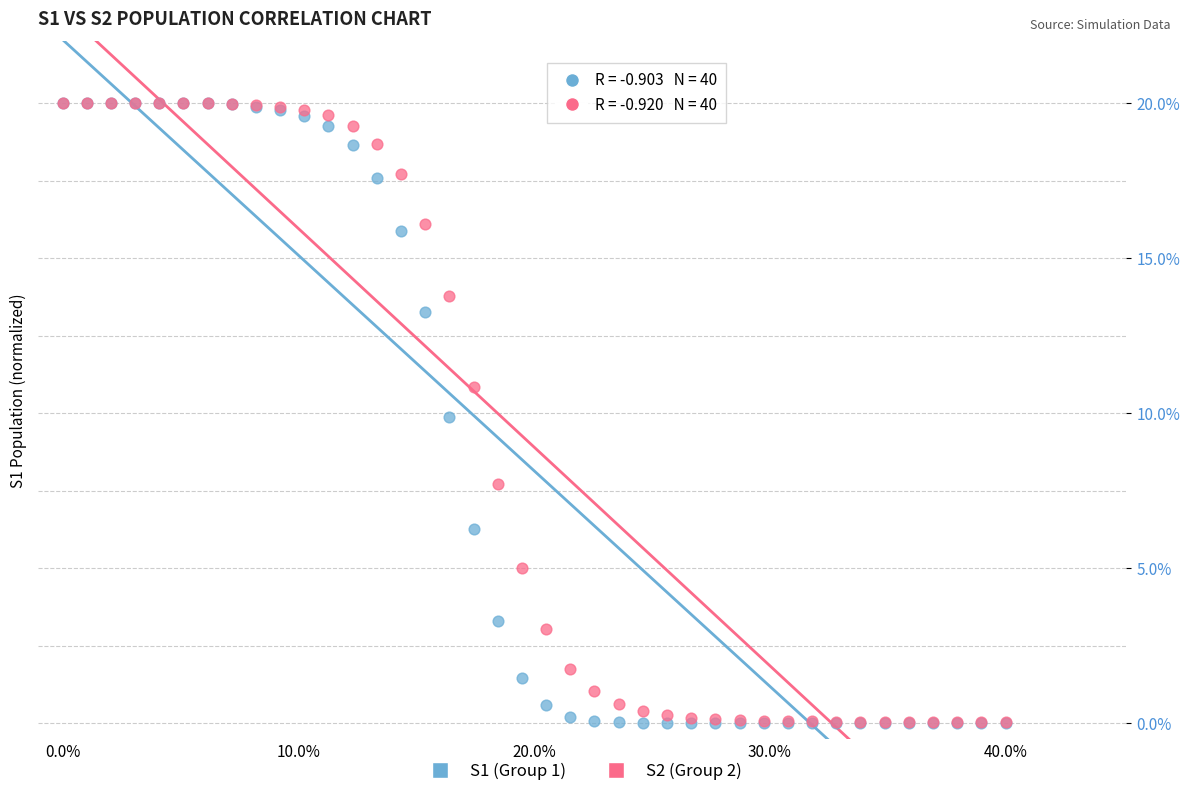

What are all the series names shown in the legend?

S1 (Group 1), S2 (Group 2)